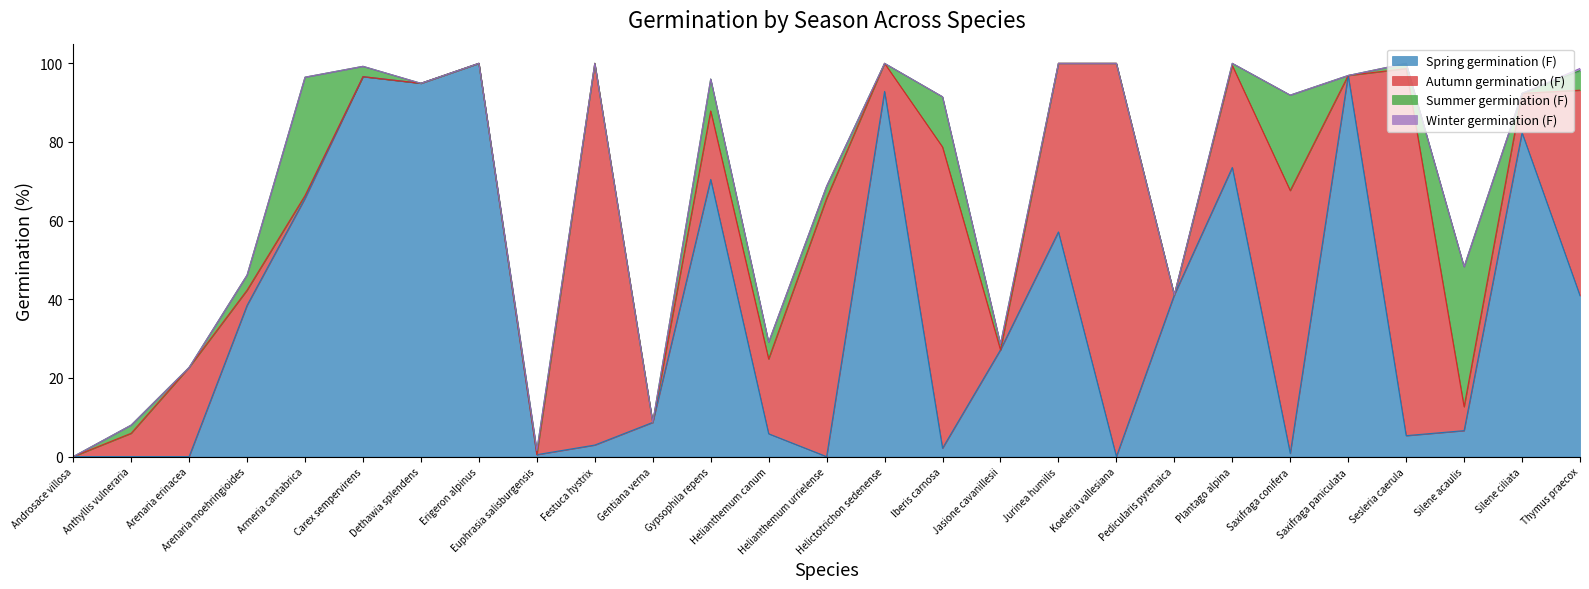

The value of Spring germination (F) at Jasione cavanillesii is 27.1. True or false?

True